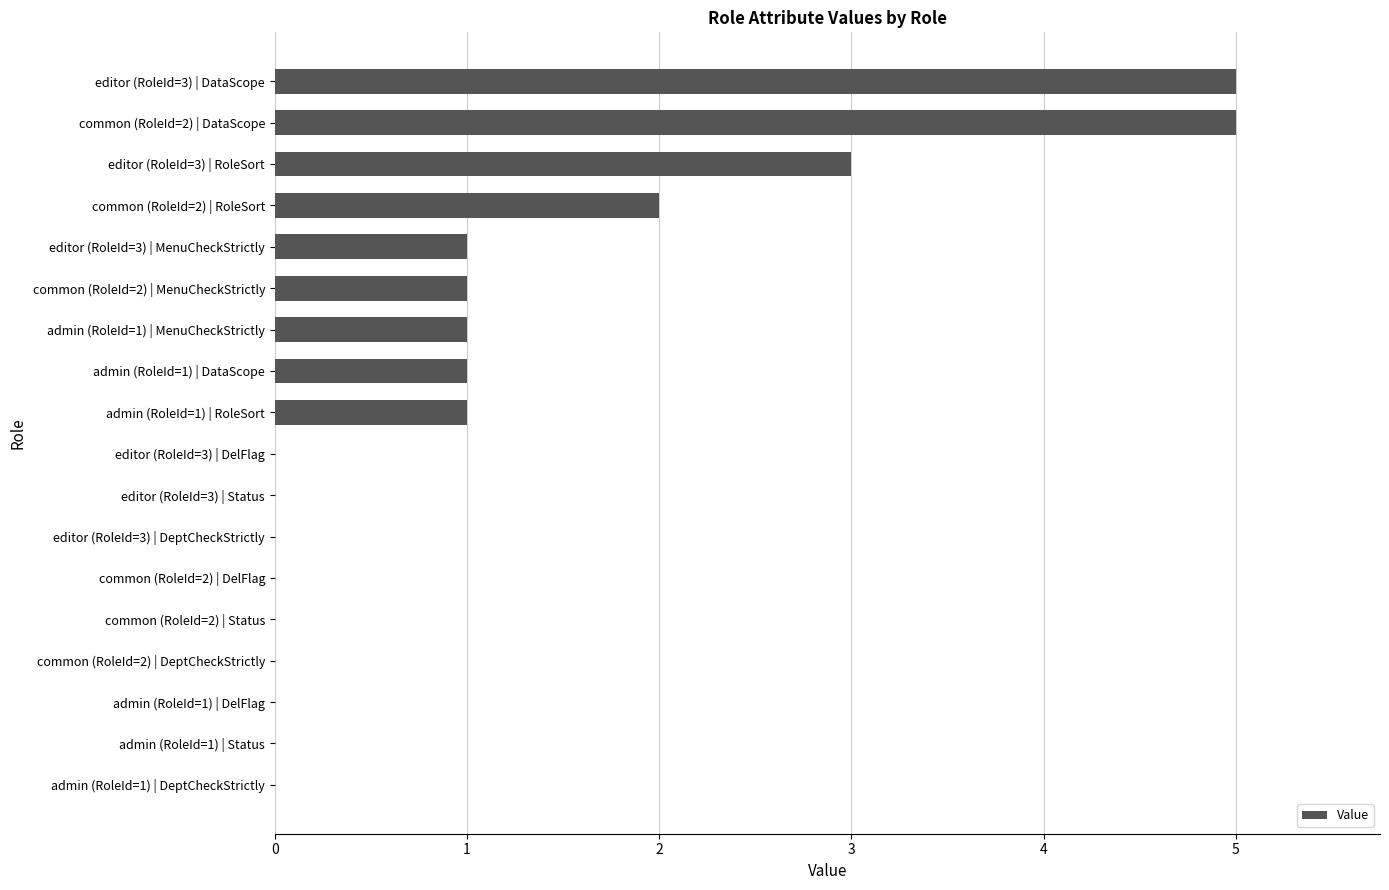

What is the greatest value displayed?

5